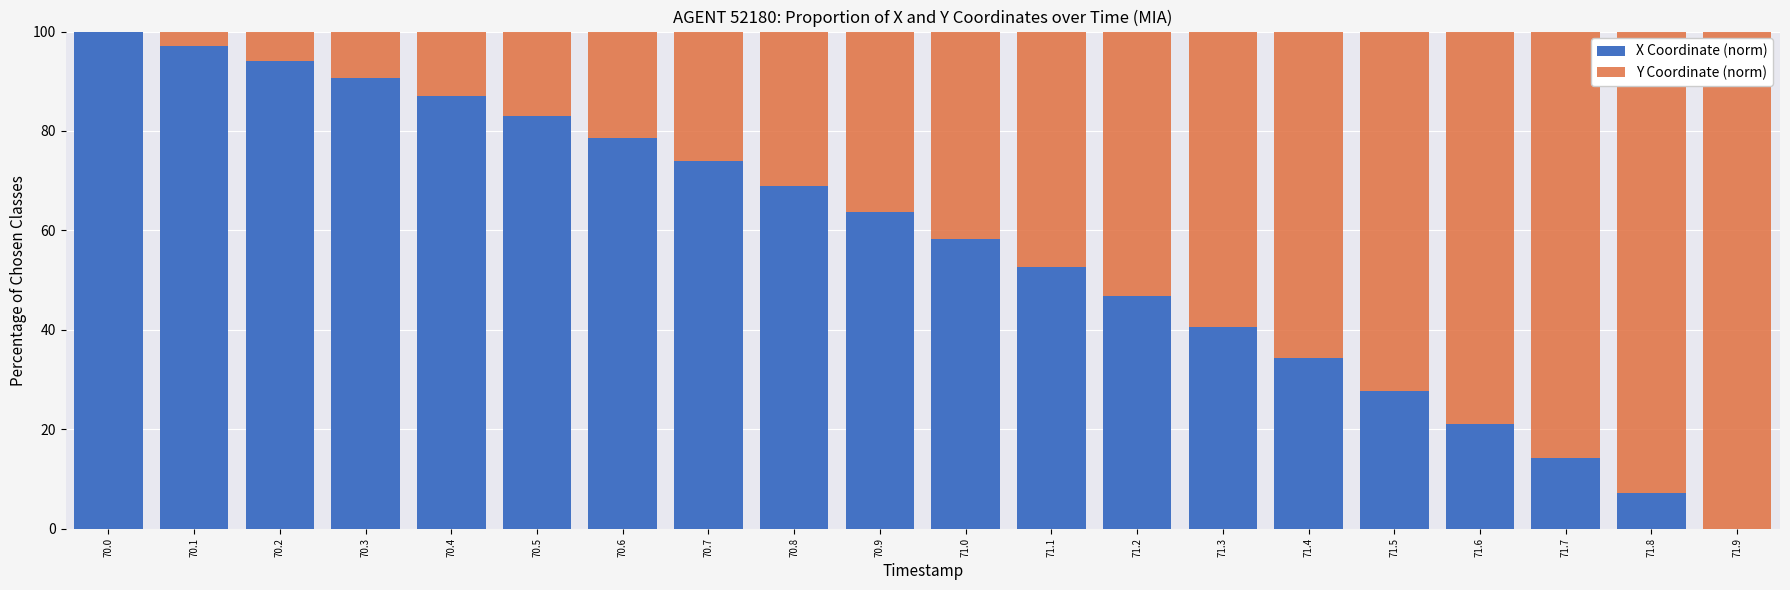

What is the total value across all series at 70.0?

100.0